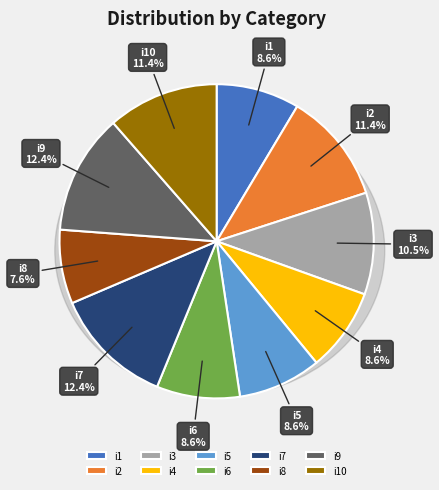

What is the ratio of the value at i2 to the value at i6?

1.3